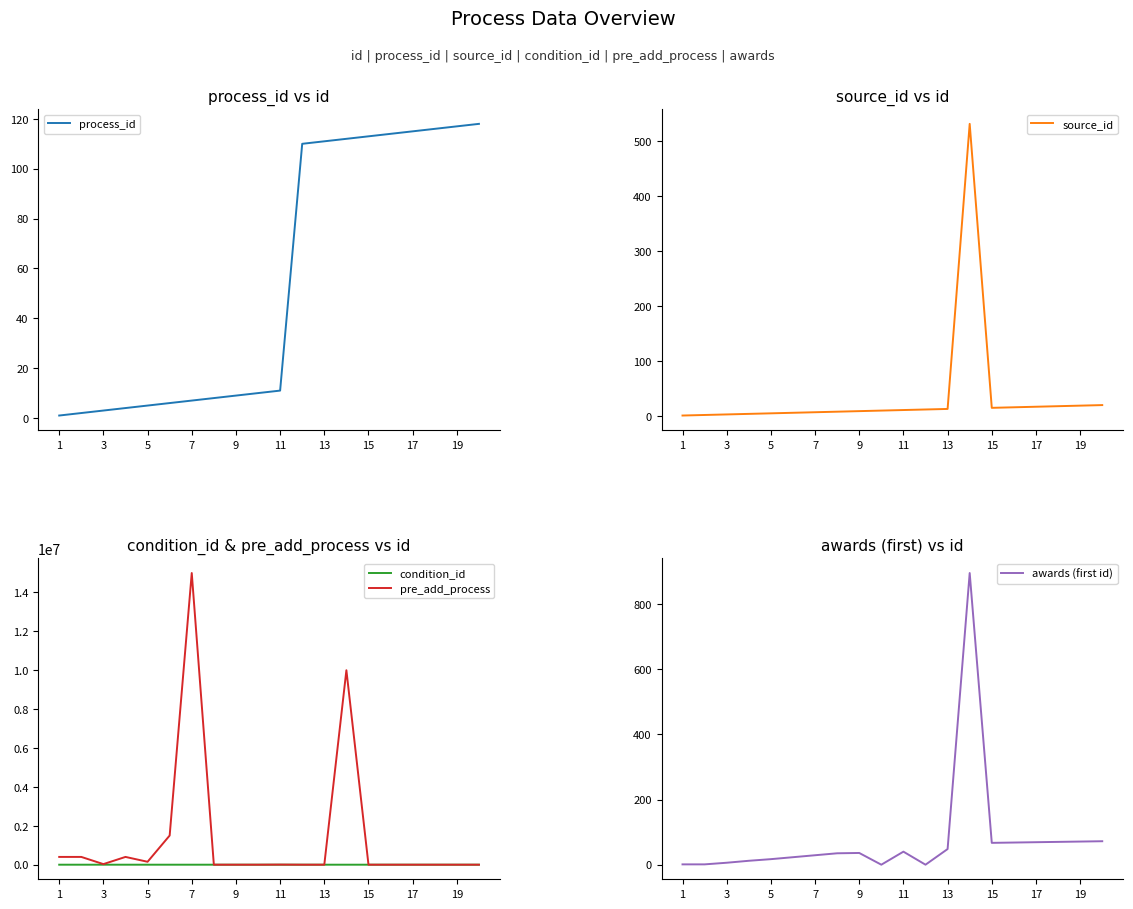

Is it true that source_id equals 4 at 19?

False